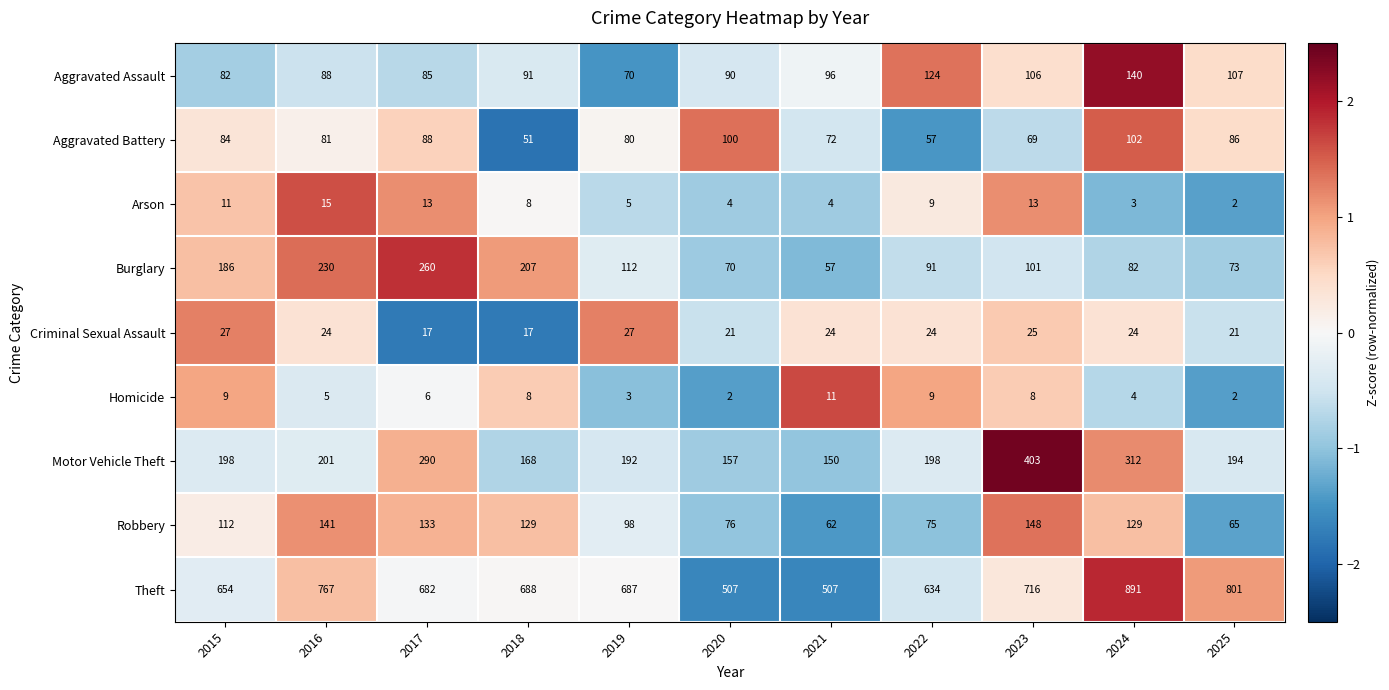

Which series has the largest total across all categories?

Theft